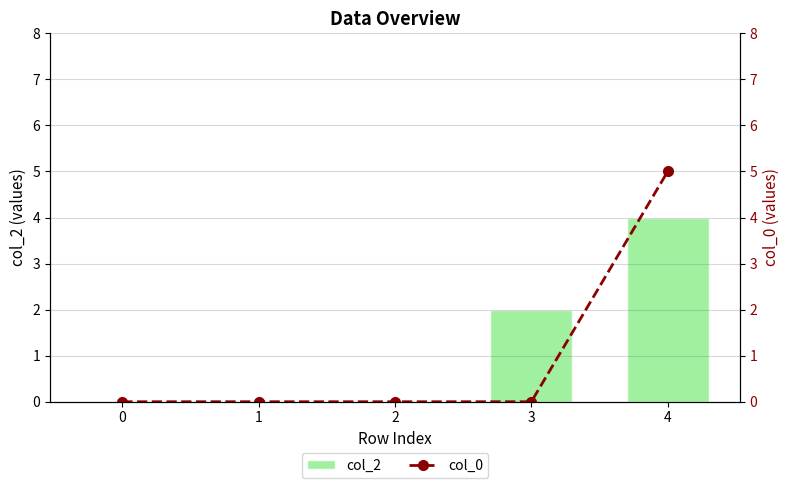

Count the col_0 values in the range 0 to 1.

4